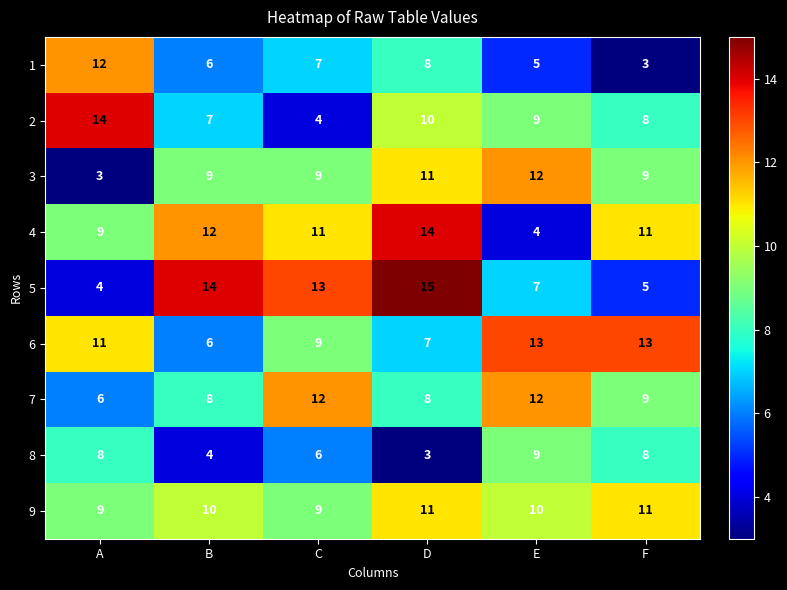

What is the difference between the maximum and minimum values in the 8 series?

6